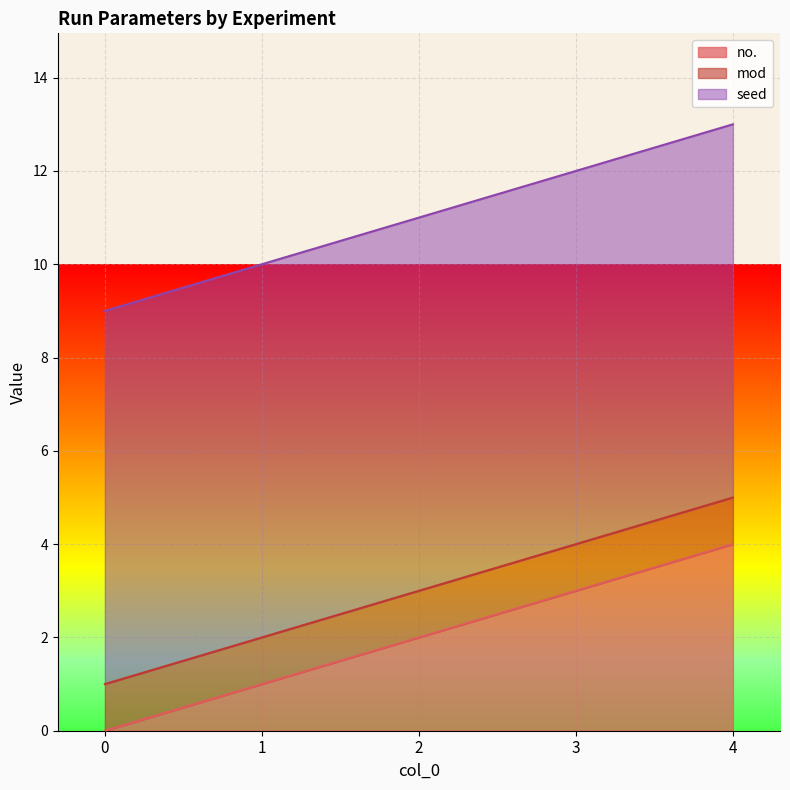

What is the value of the mod point at the 1st from the left?

1